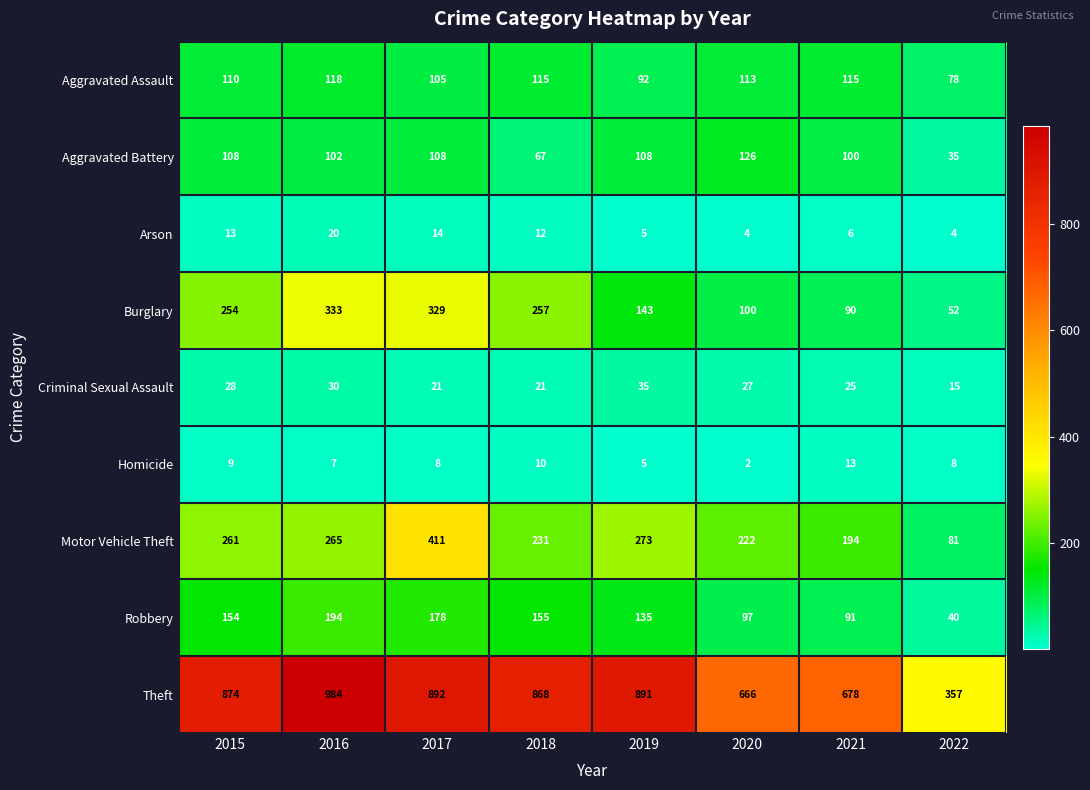

At which category is the sum across all series the highest?

2017